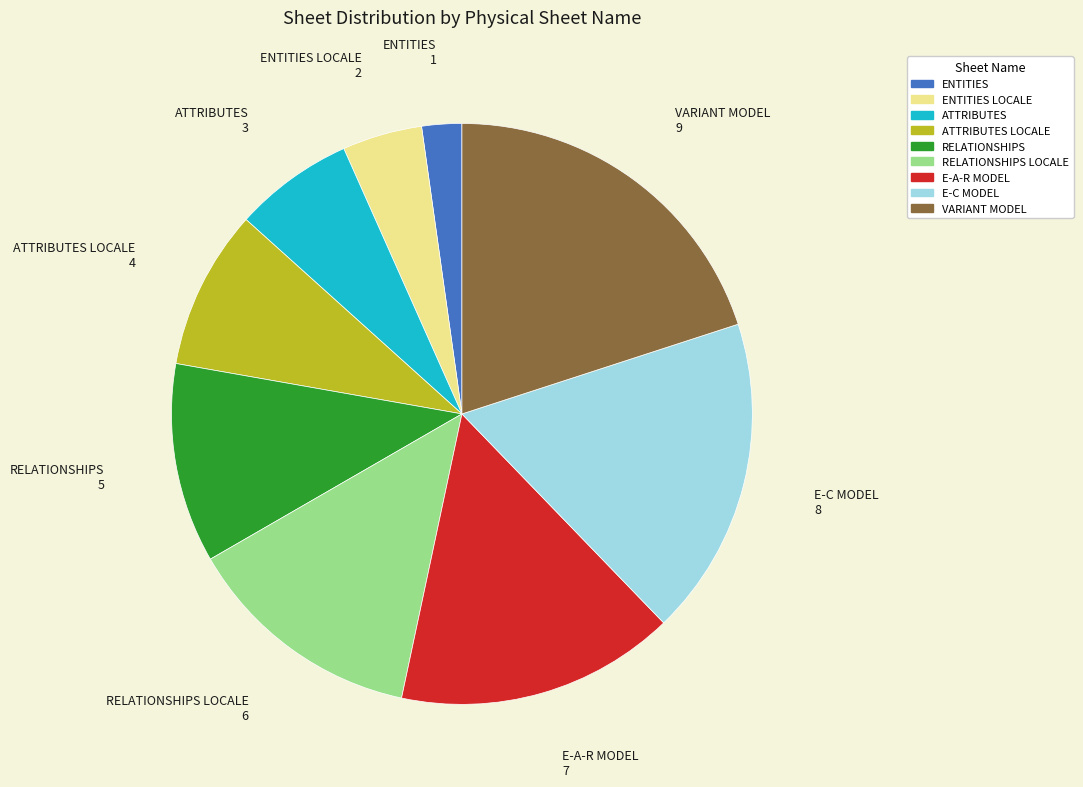

Is there any slice that represents more than half of the pie?

No